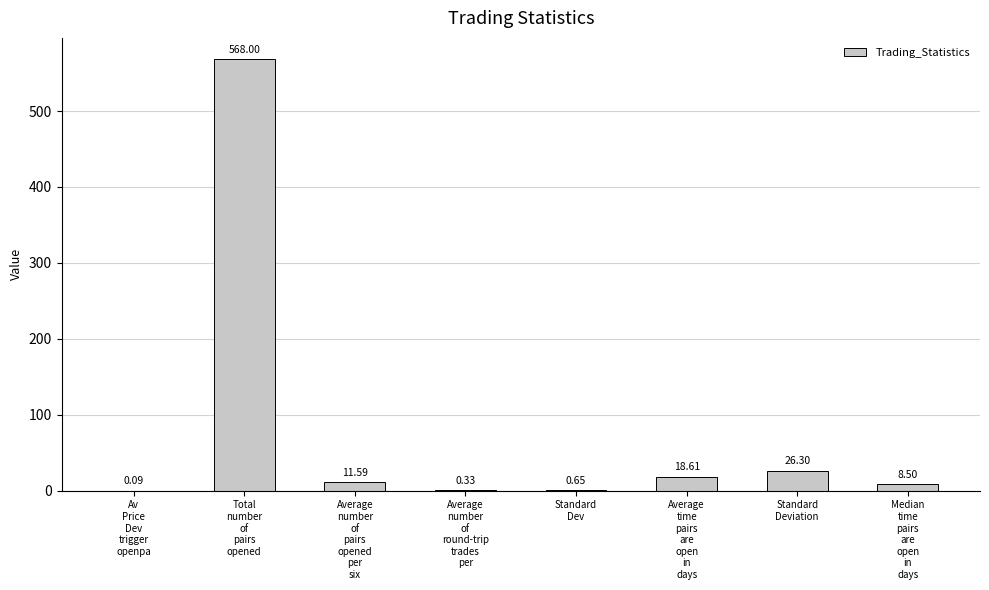

Count the number of categories in the chart.

8